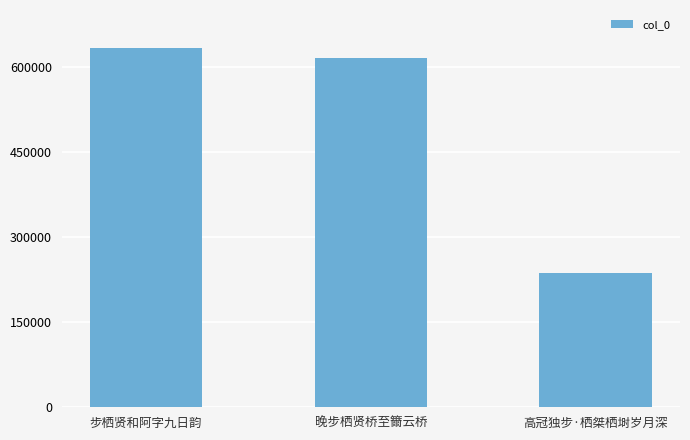

What is the approximate value at 晚步栖贤桥至籋云桥, to the nearest 10?

616040